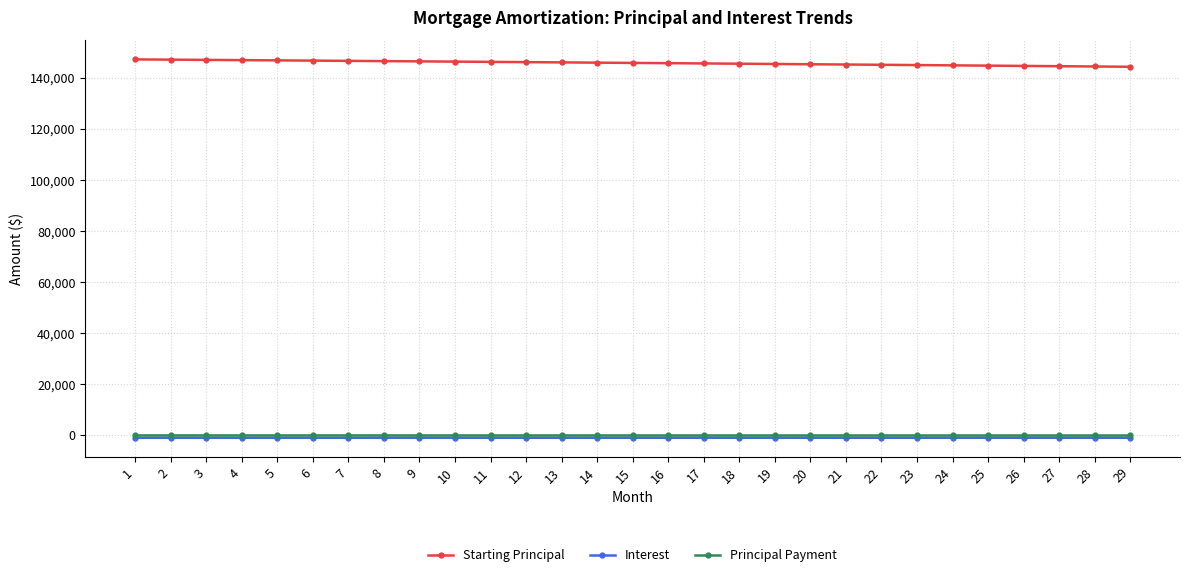

What is the sum of all Principal Payment values?

-3002.0